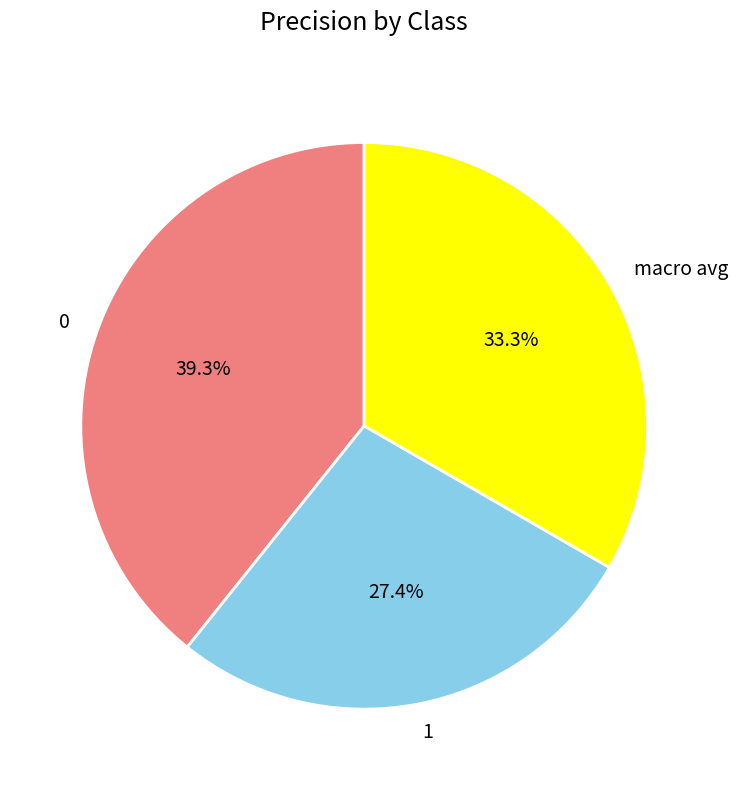

To the nearest percent, what percentage of the pie is 0?

39%